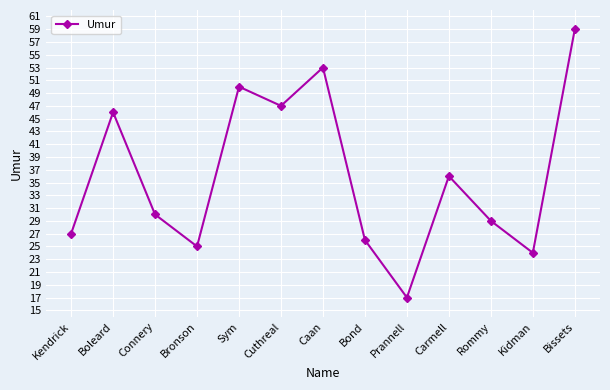

Which category has the highest value across all series?

Bissets